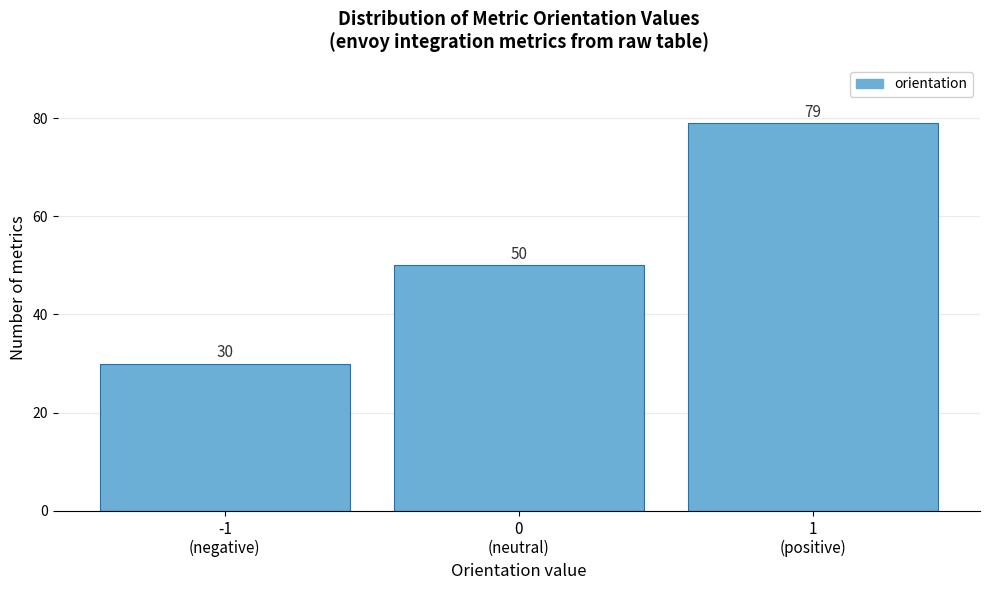

Reading left to right, what are all the values shown in this chart?

30	50	79